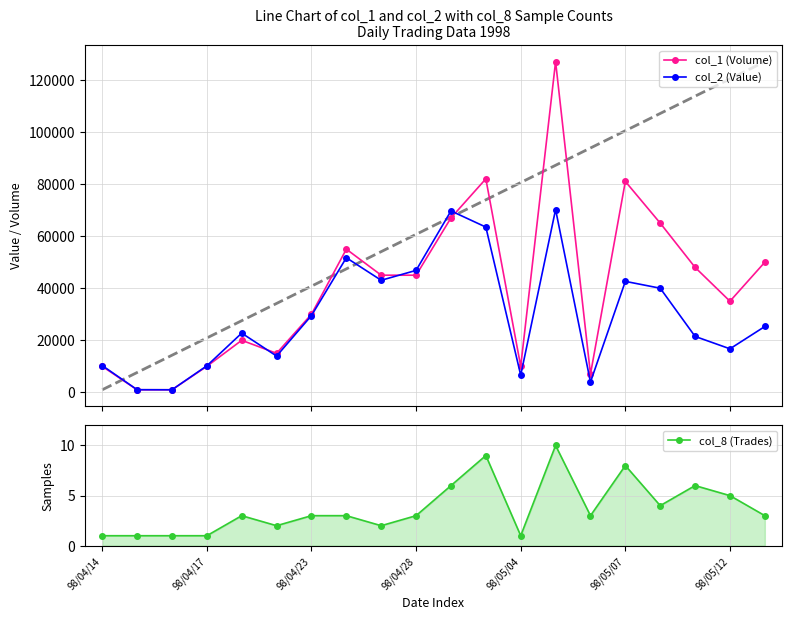

True or false: col_2 and col_1 cross at least once.

True